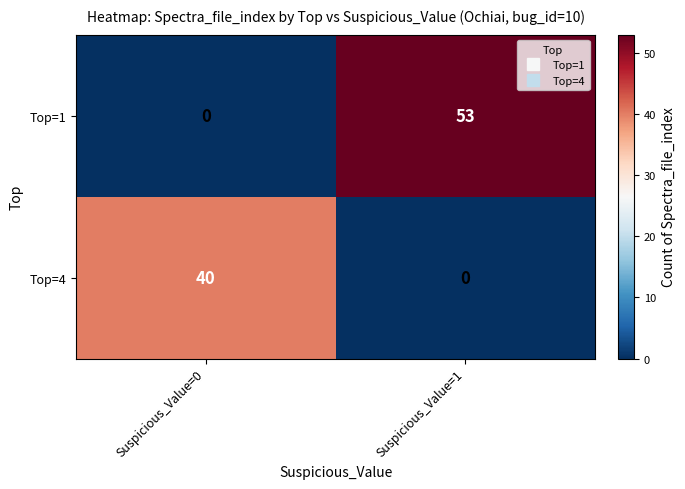

What is the difference between the highest and lowest values at Suspicious_Value=1?

53